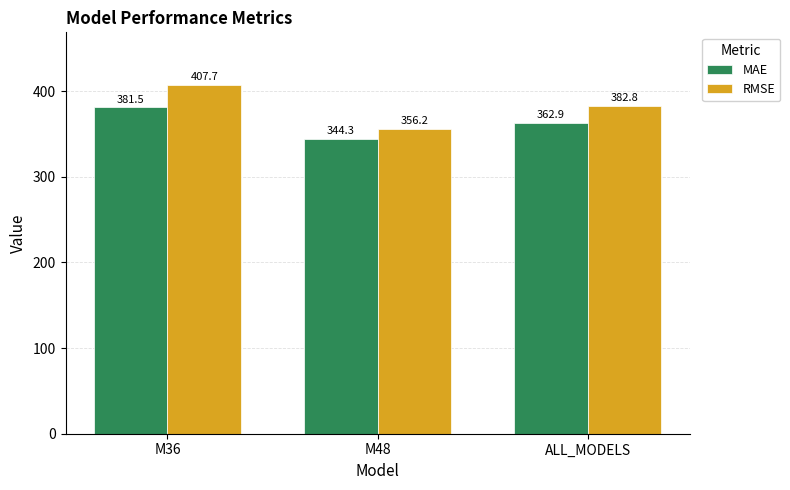

Is it true that RMSE equals 223.6 at M36?

False